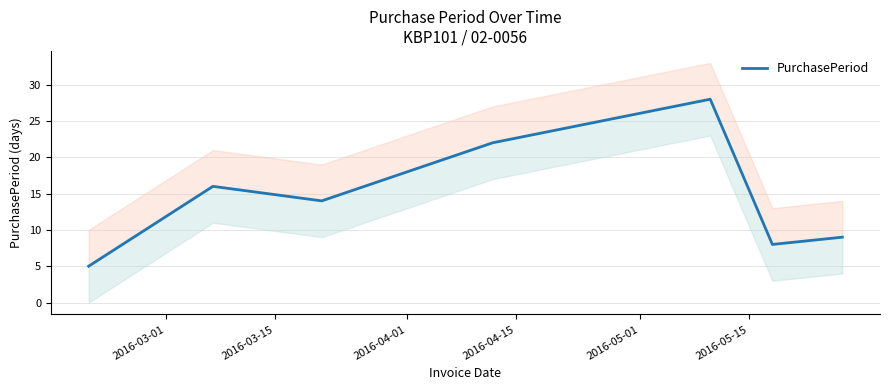

What is the sum of all values?

102